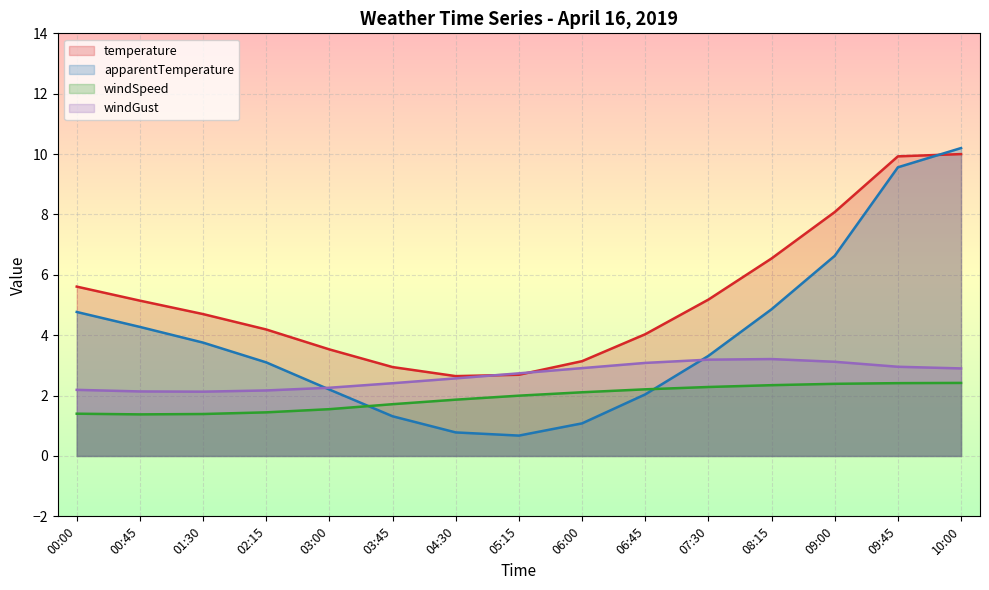

Which series has the widest spread of values?

apparentTemperature